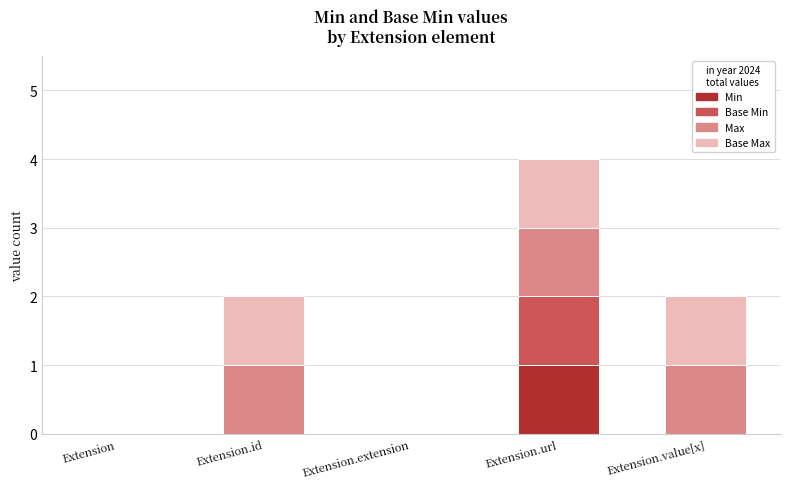

The value of Min at Extension is 0. True or false?

True